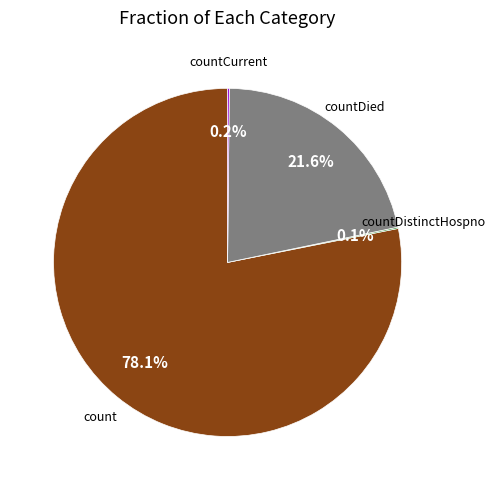

Does any single category account for the majority?

Yes